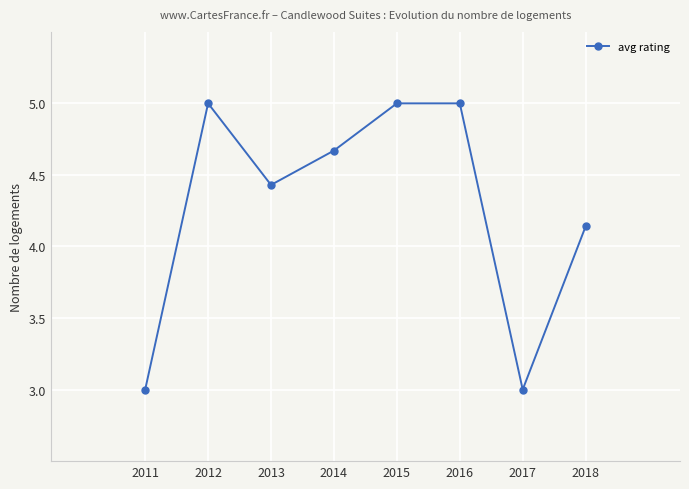

The chart shows a value of 0.7 at 2017. True or false?

False